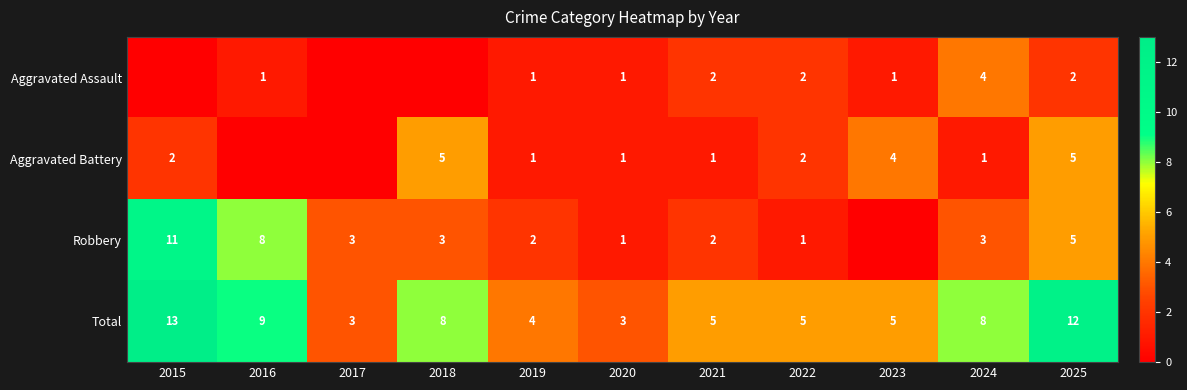

The value of Total at 2023 is 5. True or false?

True